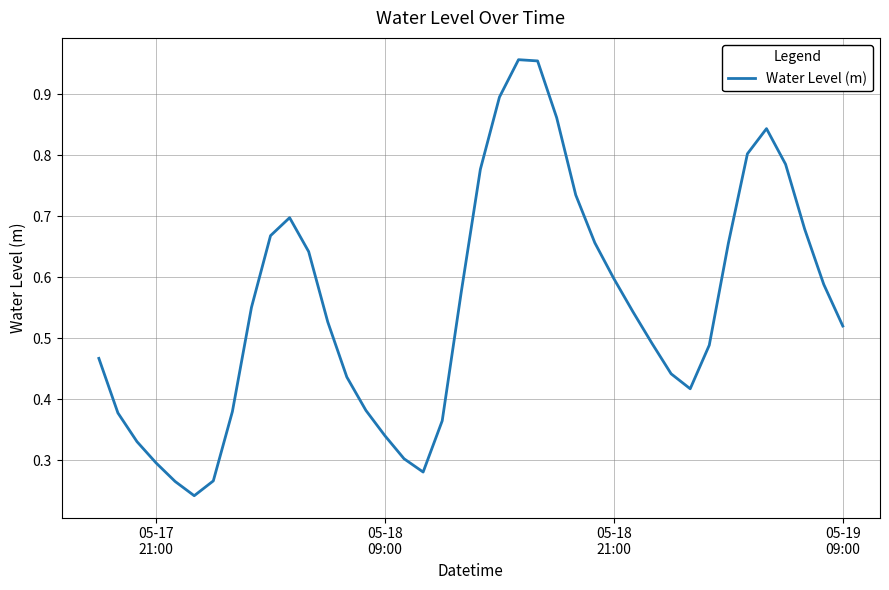

How many series are shown in this chart?

1